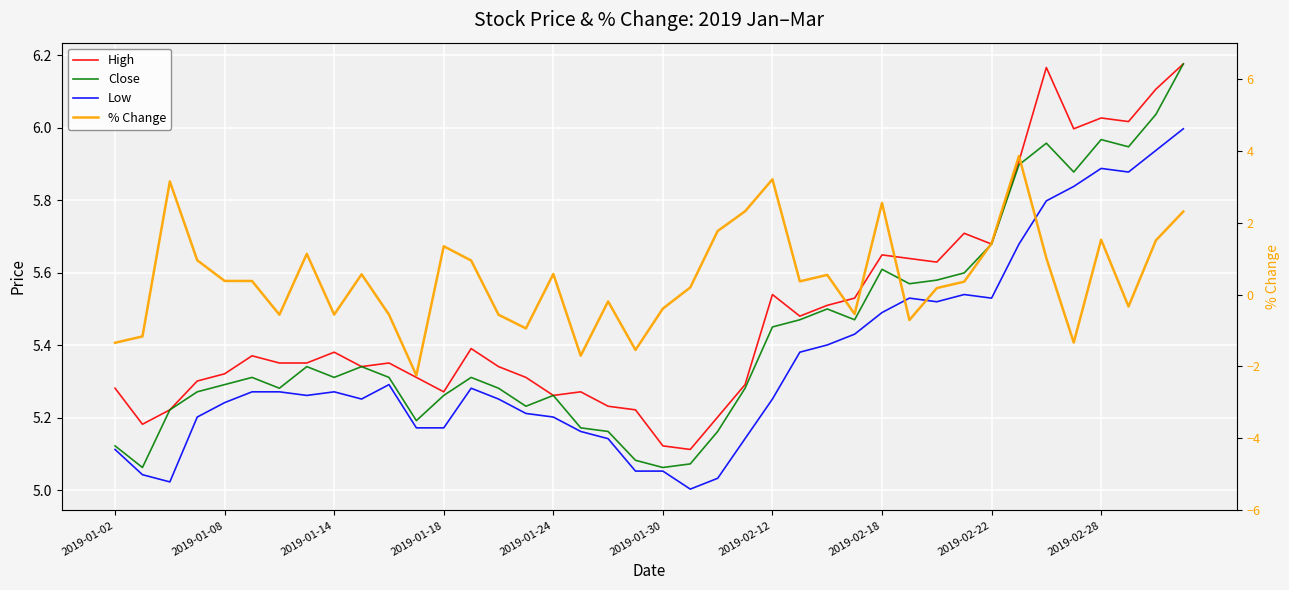

True or false: Low has a value of 2.6 at 2019-02-28.

False